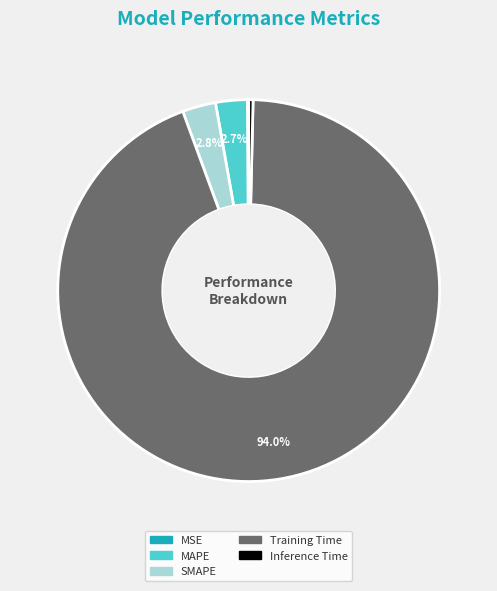

Which category has the biggest portion of the pie?

Training Time